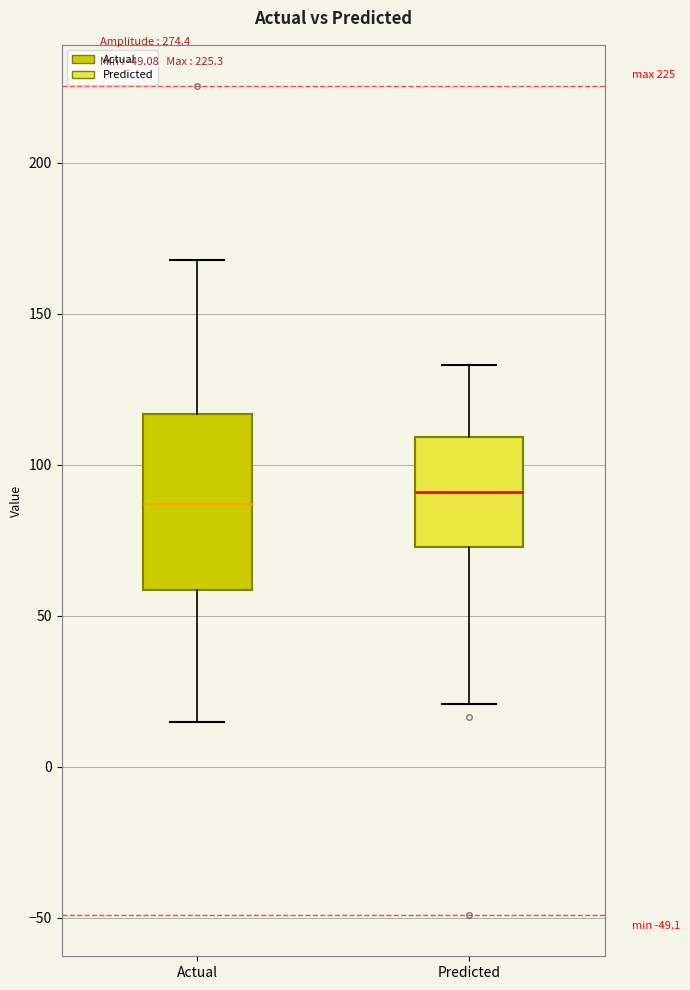

Comparing the boxes themselves (not the whiskers), which one is the tallest?

Actual